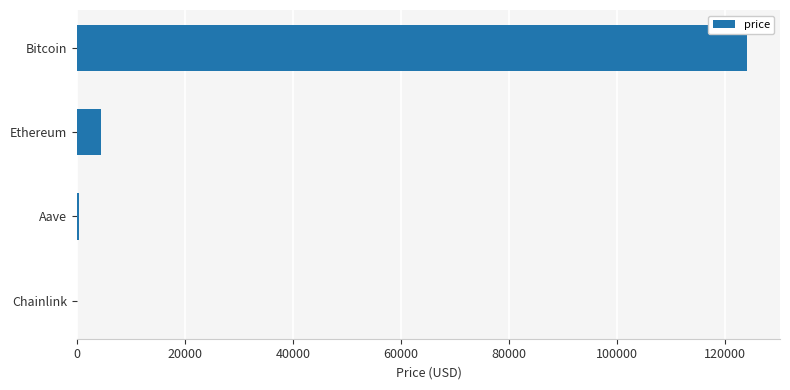

What is the change in value from Ethereum to Bitcoin?

+119462.7